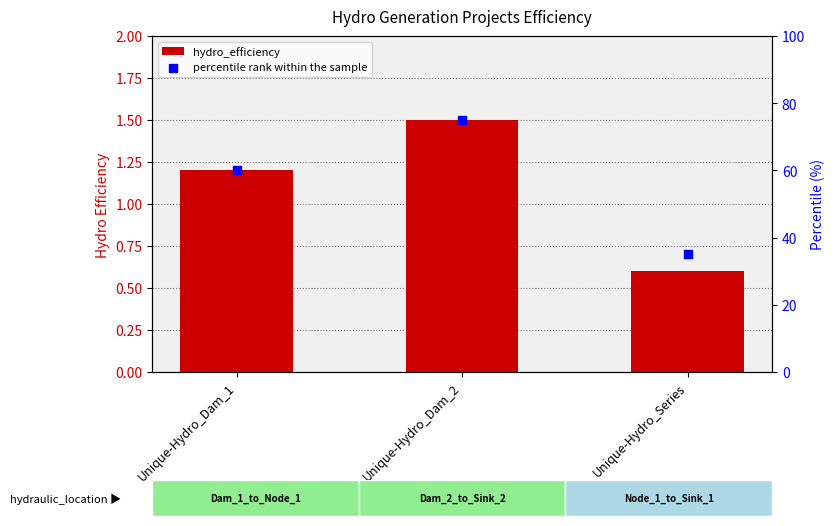

Which series reaches the minimum Y coordinate?

hydro_efficiency